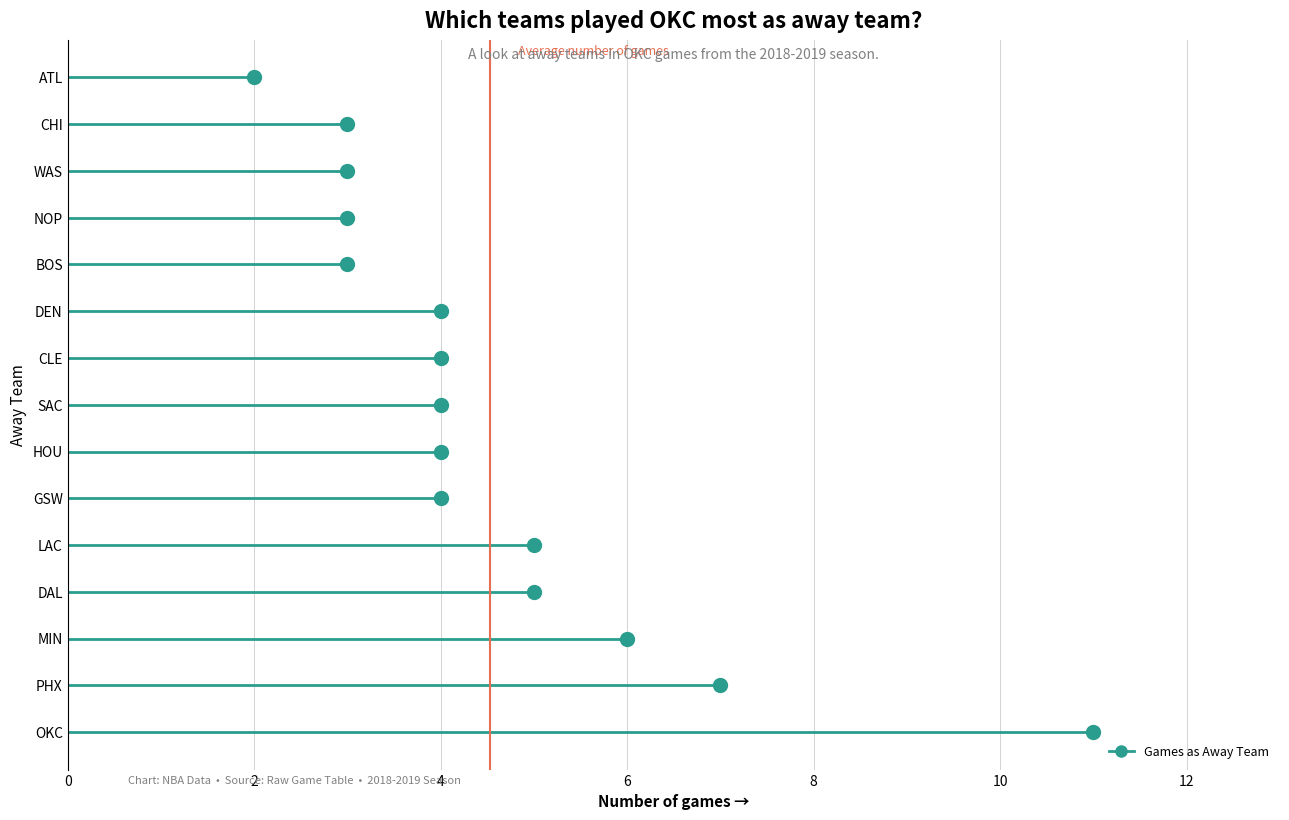

What is the change in value from LAC to NOP?

-2